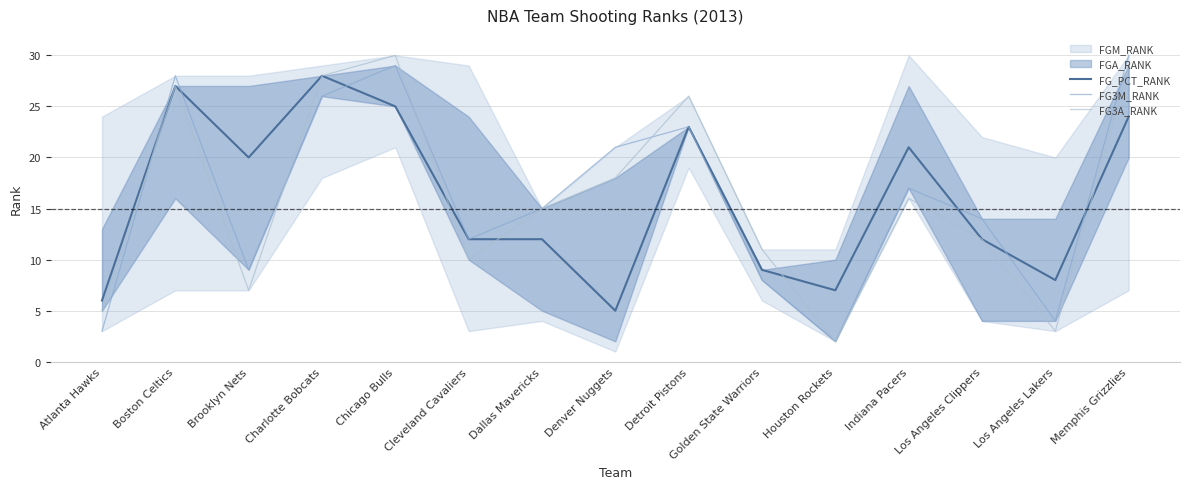

How many interior local peaks does the FG_PCT_RANK series have?

4